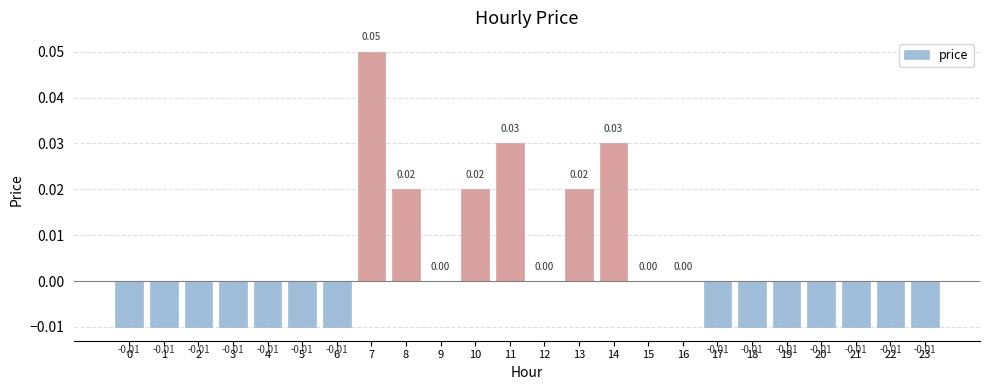

Between 12 and 18, which is larger?

12